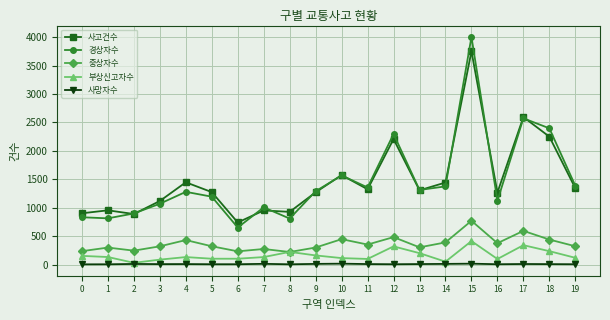

How many lines are shown in the chart?

5